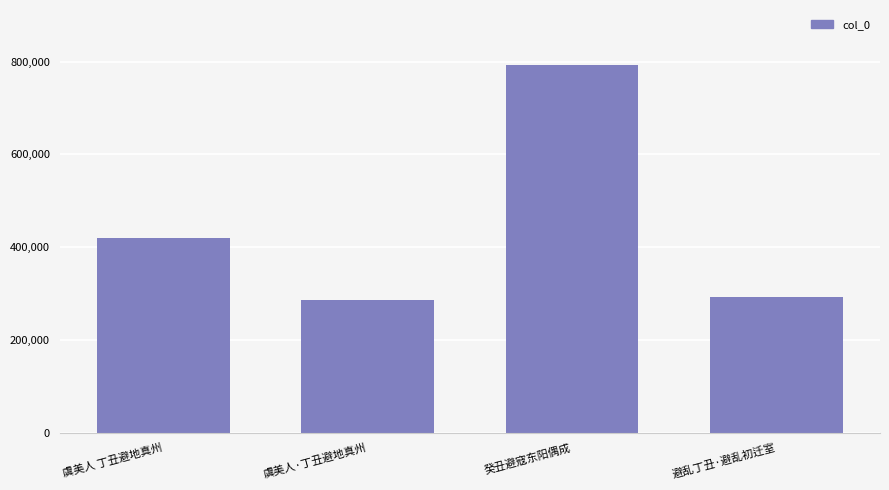

Which category has the highest value across all series?

癸丑避寇东阳偶成